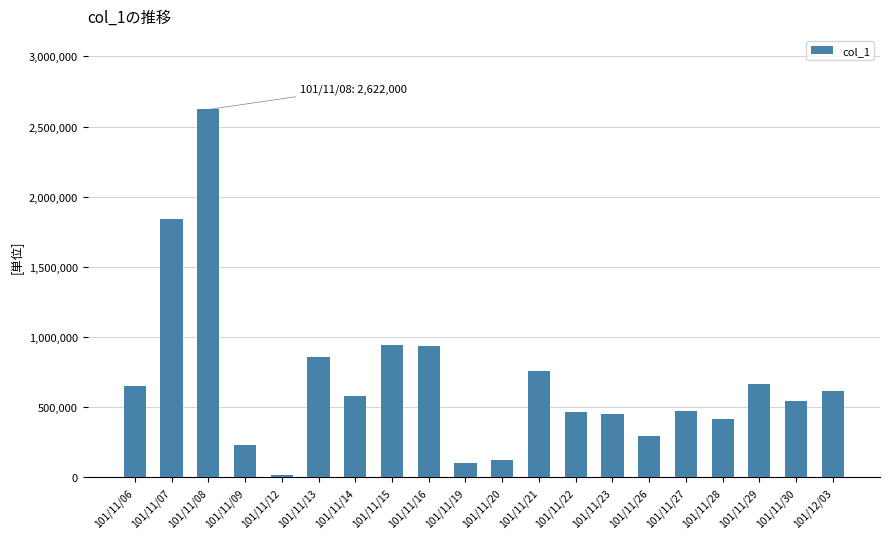

Which has a higher value, 101/11/13 or 101/11/28?

101/11/13